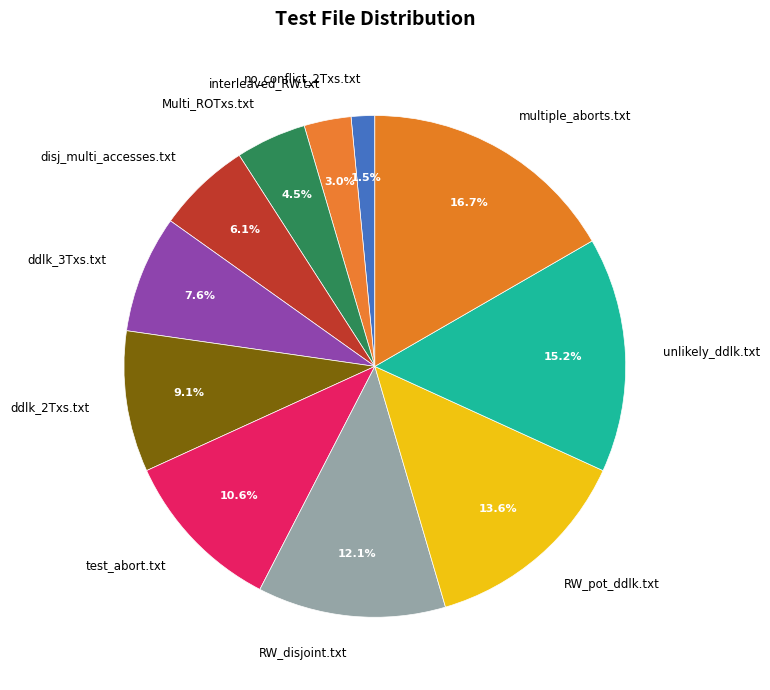

What is the ratio of the value at test_abort.txt to the value at ddlk_3Txs.txt?

1.4